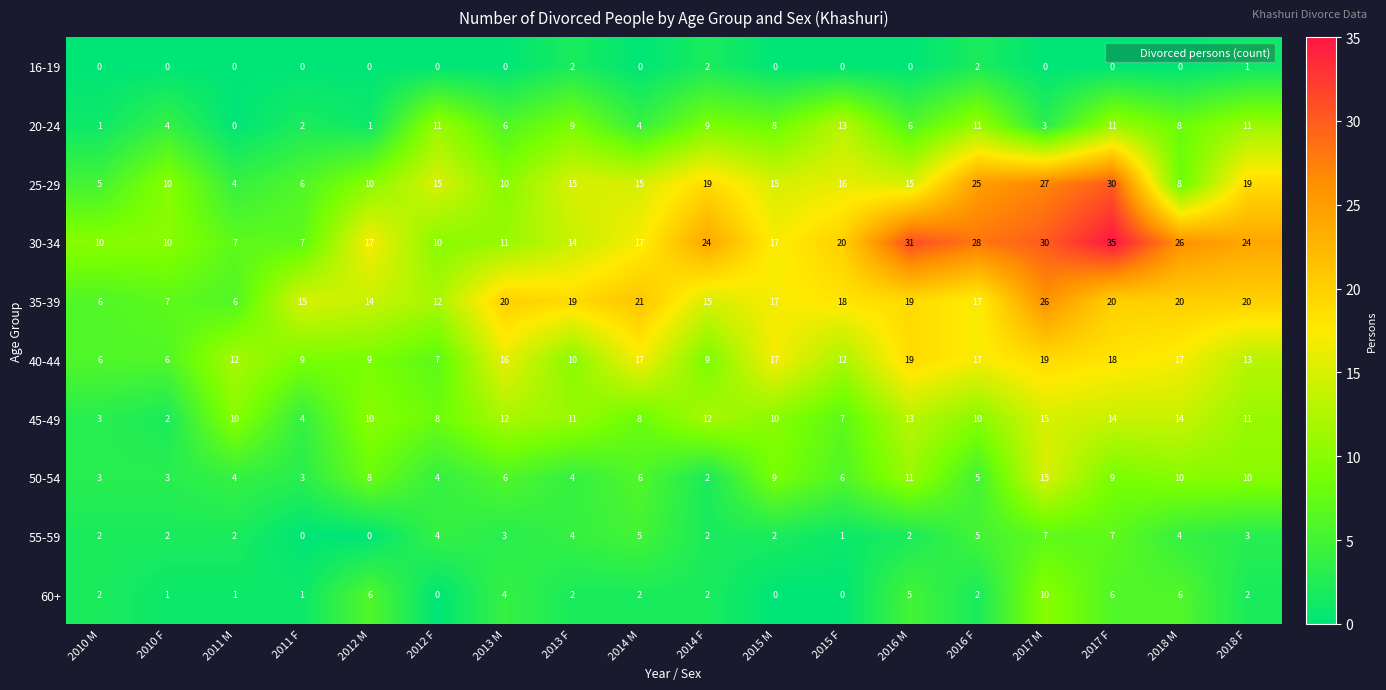

What is the sum of all 60+ values?

52